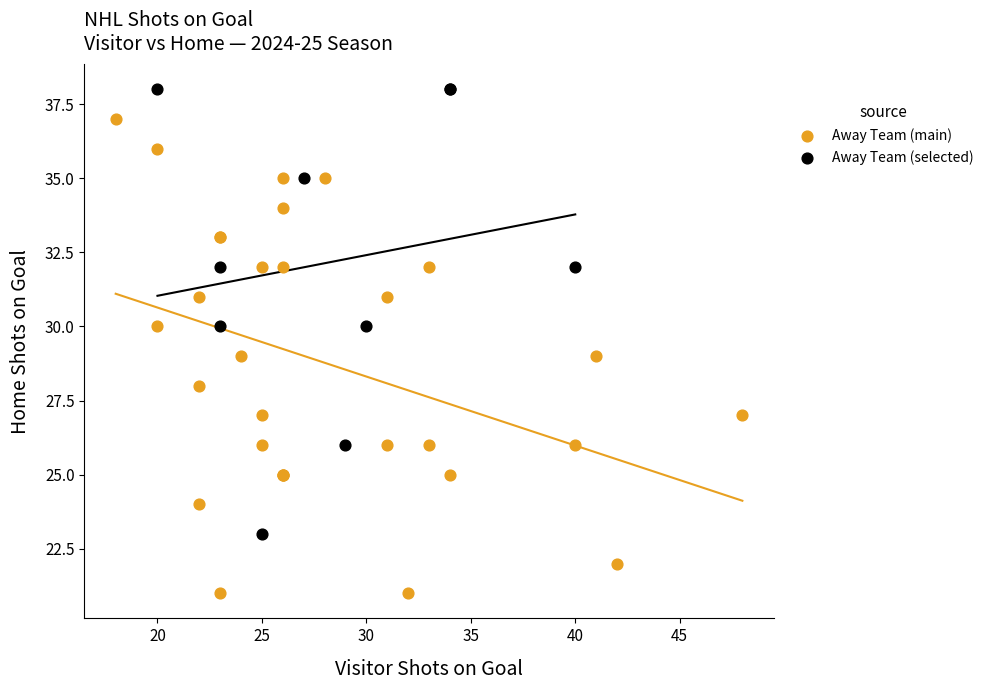

Which series reaches the maximum Y coordinate?

Away Team (selected)